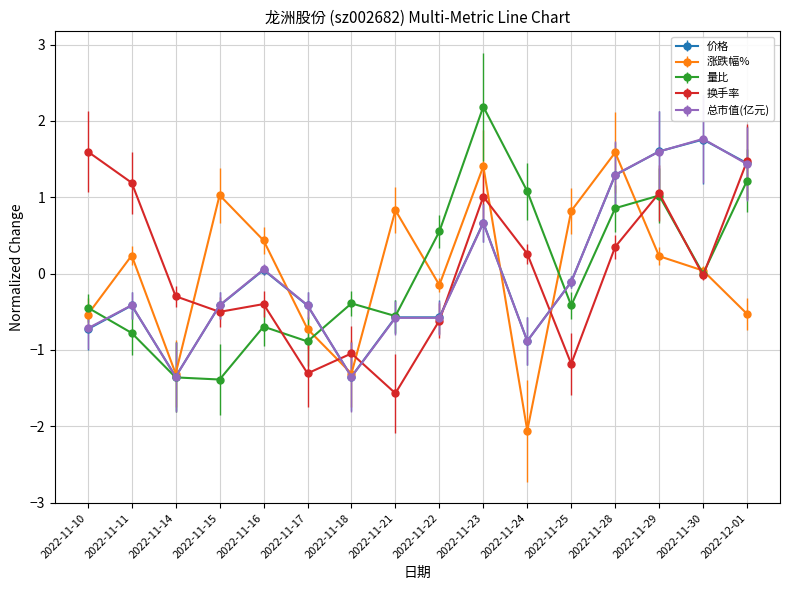

The 涨跌幅% series shows 0.2 at 2022-11-16. True or false?

False